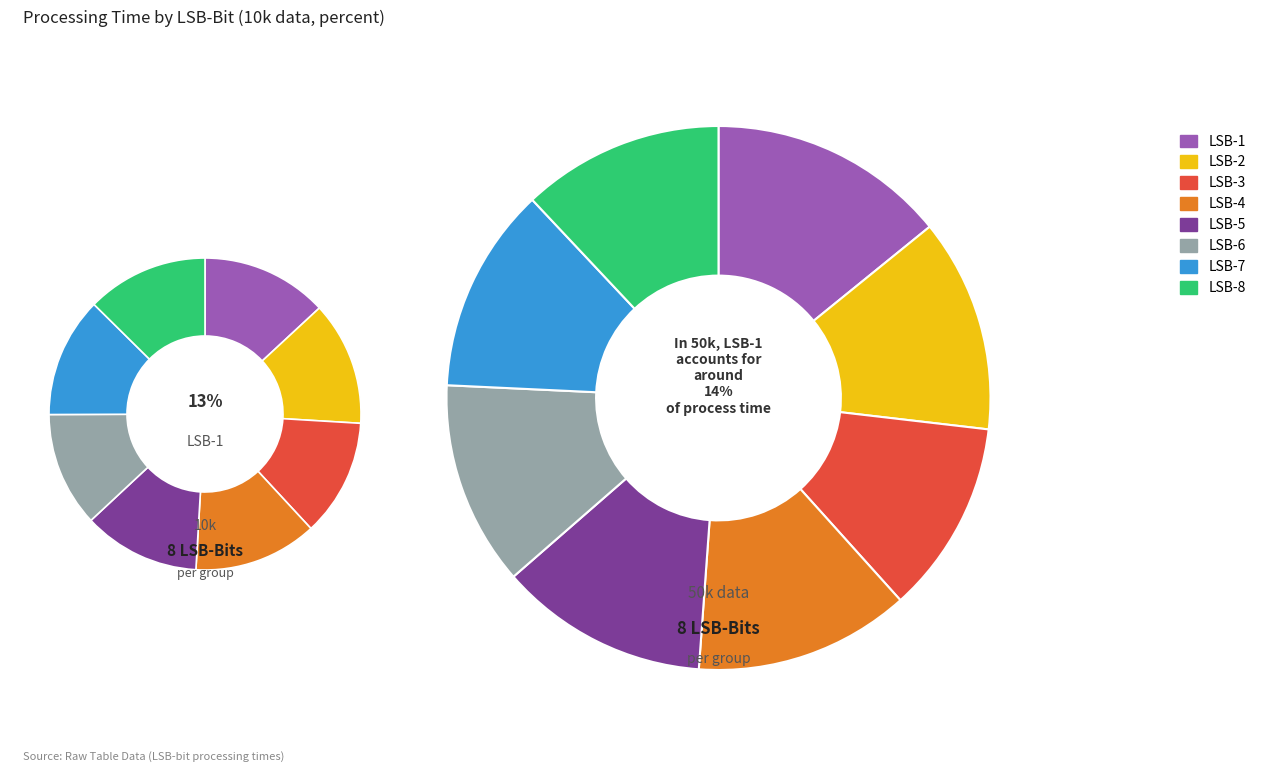

Count the number of slices in the pie.

8